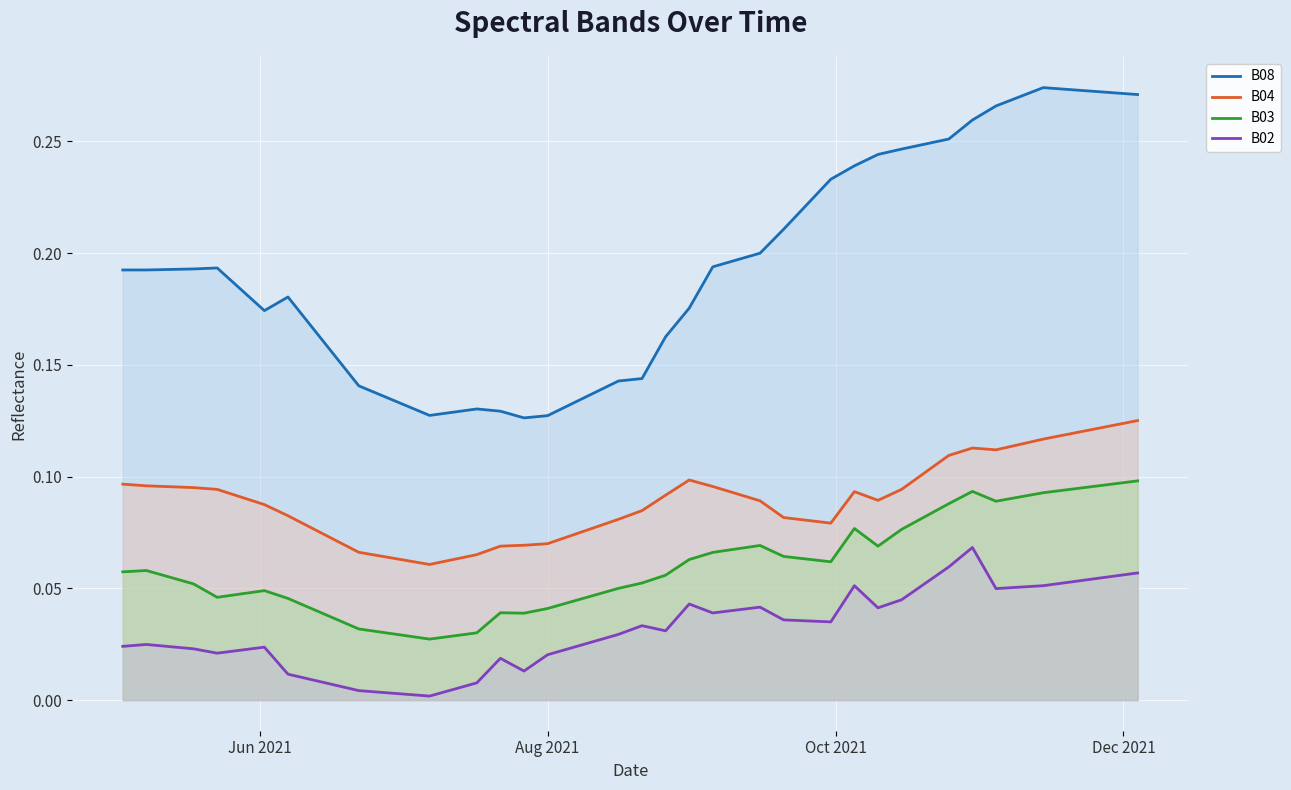

Does the chart display data point markers on the line(s)?

No